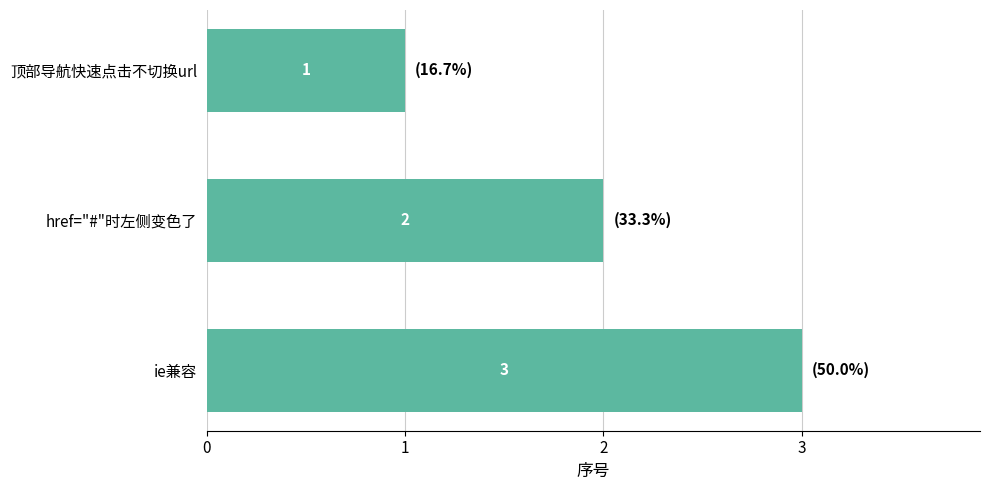

Count the values in the range 1 to 3.

3